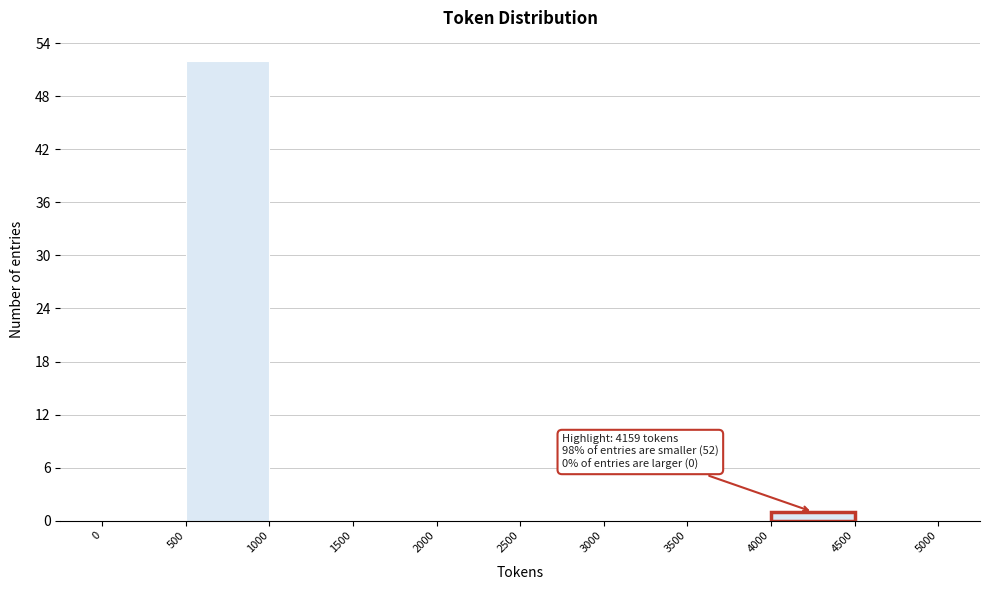

Over which range of the x-axis is the bar tallest?

500 to 1000